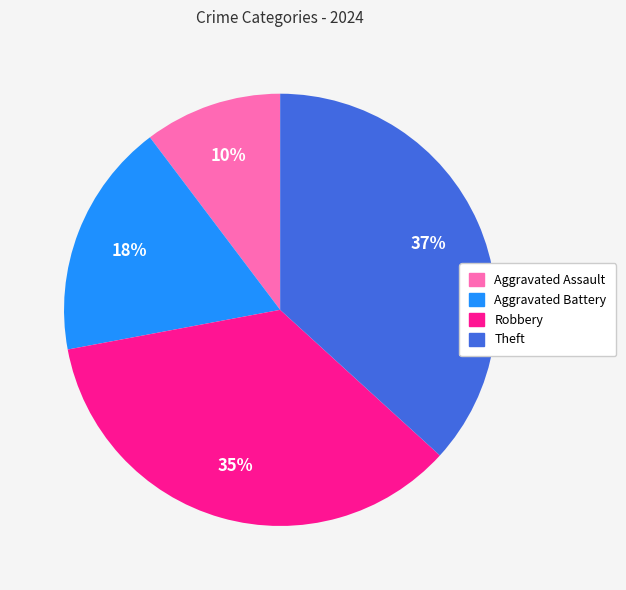

To the nearest percent, what is the difference between the Theft and Aggravated Battery slice percentages?

19%